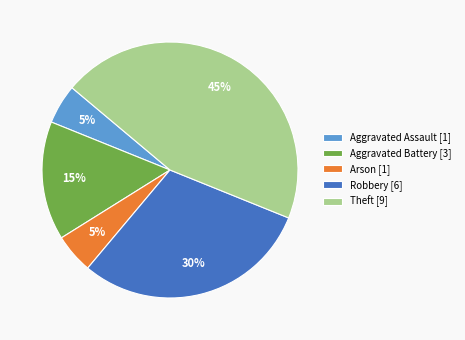

Combined, do Arson [1] and Aggravated Assault [1] account for over 50%?

No